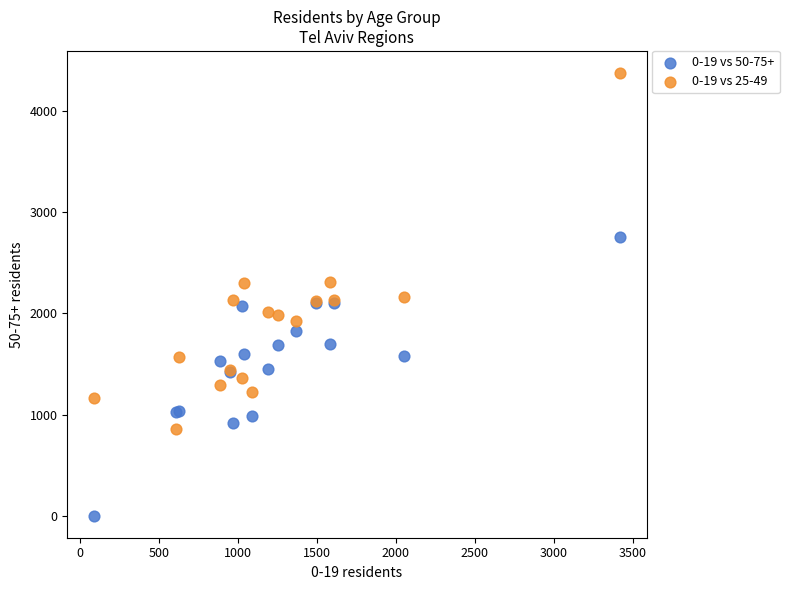

Which series contains the highest Y value?

0-19 vs 25-49